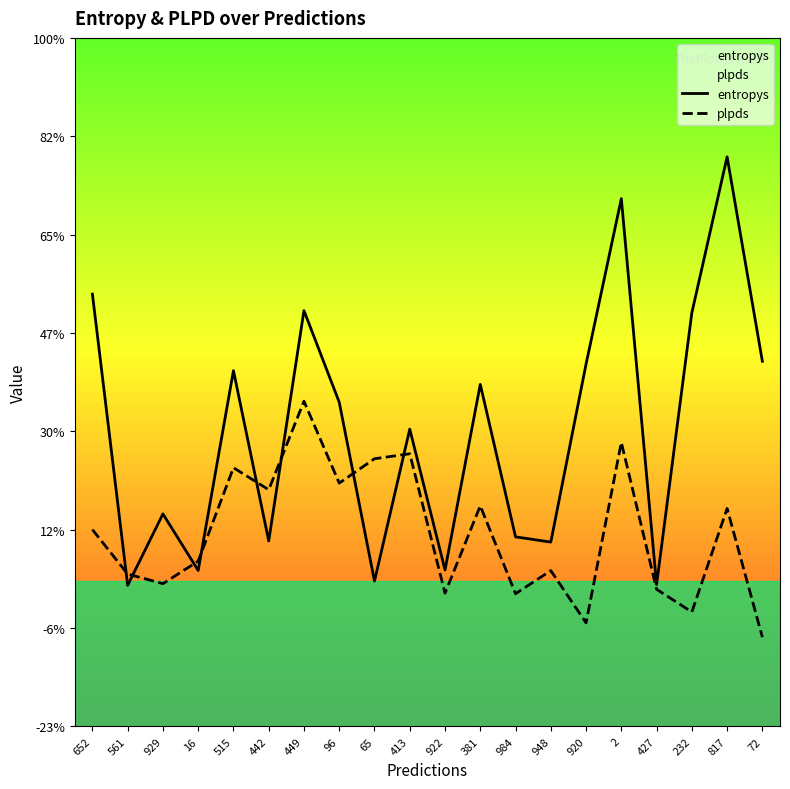

Reading left to right, extract all data points from this chart.

entropys: 652=1.0	561=0.0	929=0.3	16=0.1	515=0.8	442=0.2	449=1.0	96=0.7	65=0.1	413=0.6	922=0.1	381=0.7	984=0.2	948=0.2	920=0.8	2=1.3	427=0.0	232=1.0	817=1.5	72=0.8
plpds: 652=0.2	561=0.1	929=0.0	16=0.1	515=0.4	442=0.4	449=0.7	96=0.4	65=0.5	413=0.5	922=0.0	381=0.3	984=0.0	948=0.1	920=-0.1	2=0.5	427=0.0	232=-0.1	817=0.3	72=-0.1